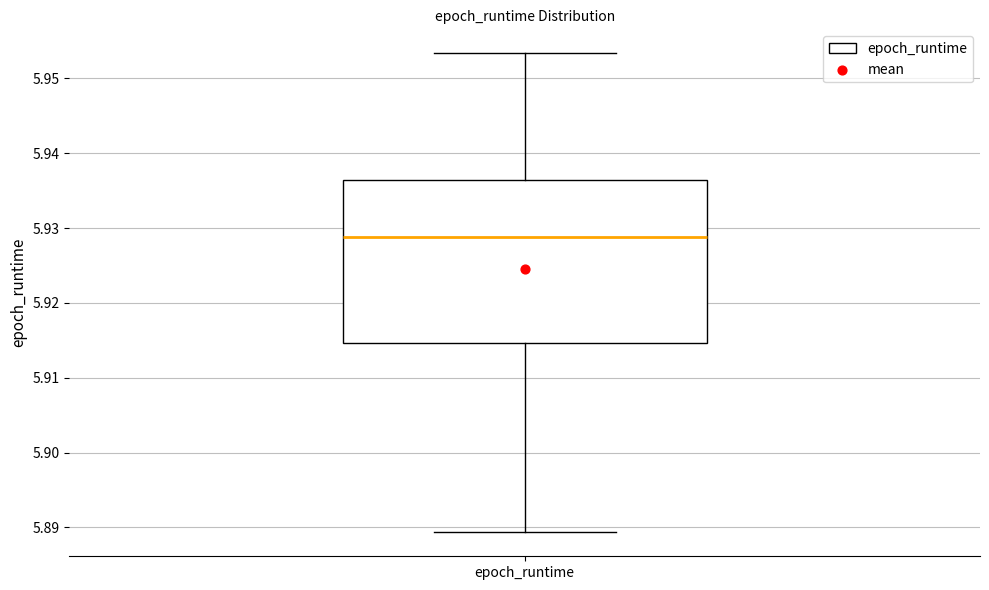

Read this box plot against the y-axis: the position of the median line, the range covered by the box, and the ends of both whiskers. The values are not printed on the chart, so give them approximately, as read against the axis.

median 5.929, box 5.915 to 5.936, whiskers 5.889 to 5.953